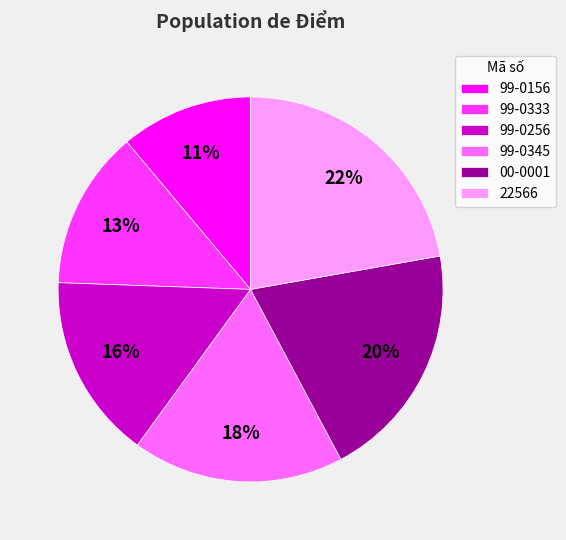

Which slice is the largest?

22566